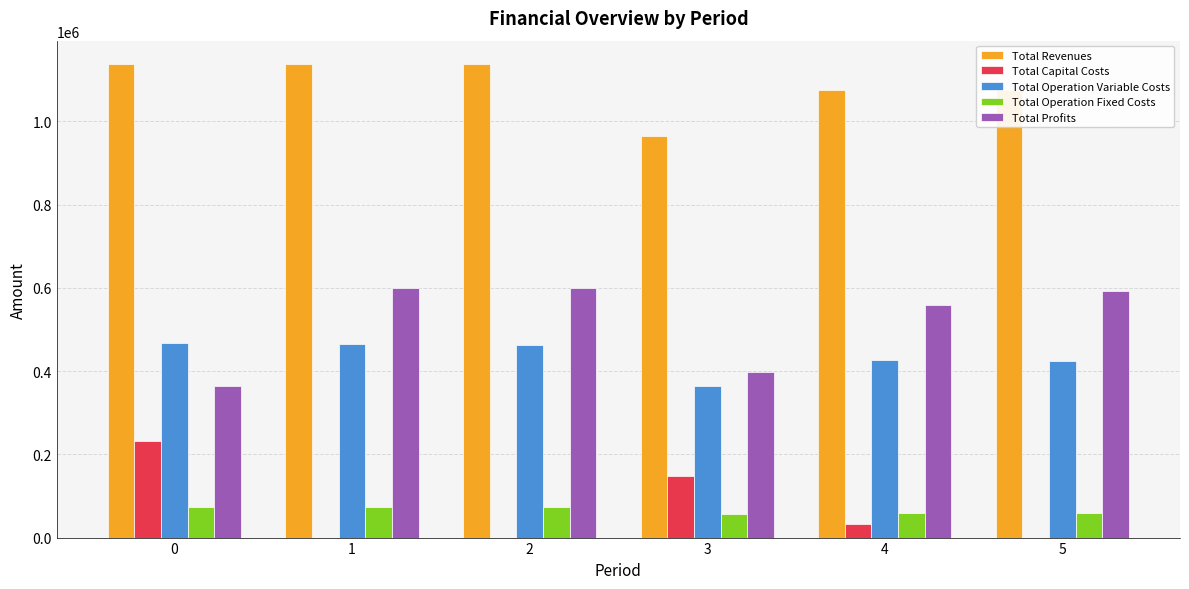

What are all the series names shown in the legend?

Total Revenues, Total Capital Costs, Total Operation Variable Costs, Total Operation Fixed Costs, Total Profits